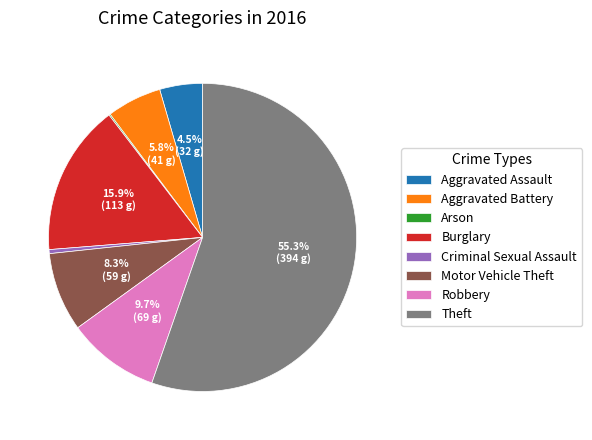

What percentage is NOT represented by Aggravated Battery?

94.2%